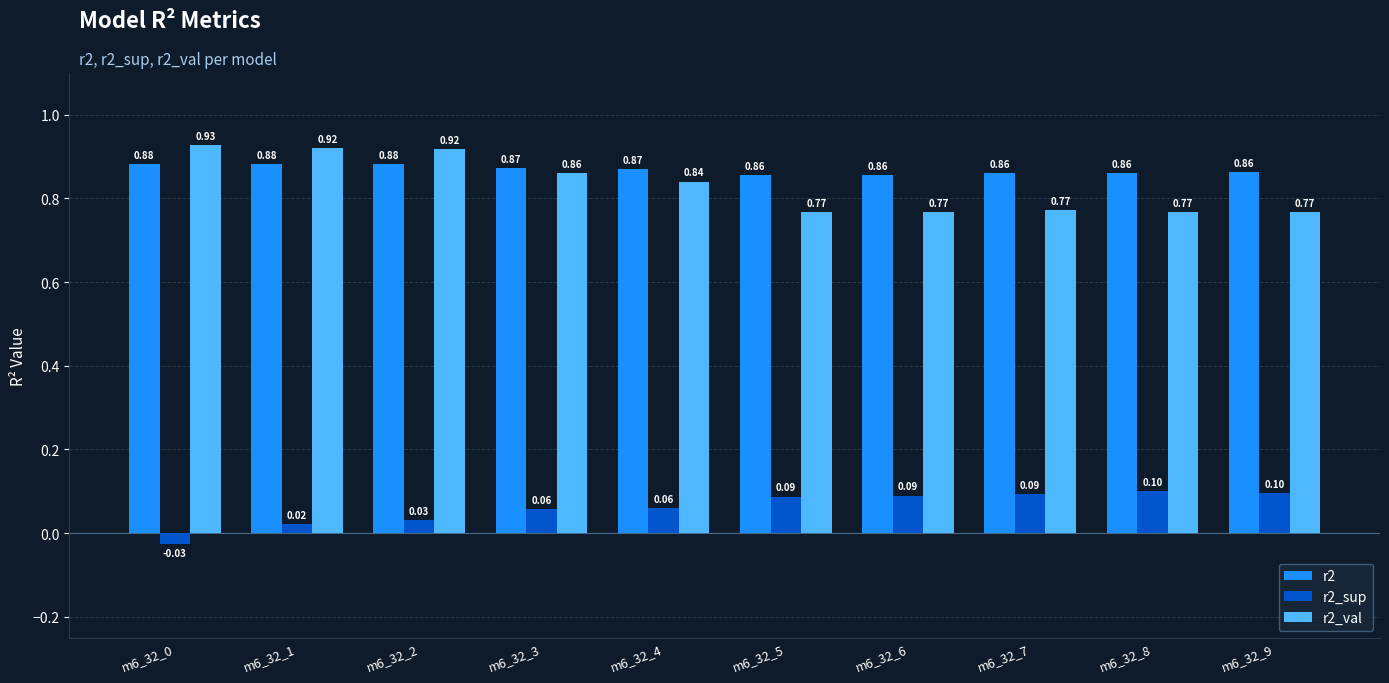

Count the number of data series in this chart.

3